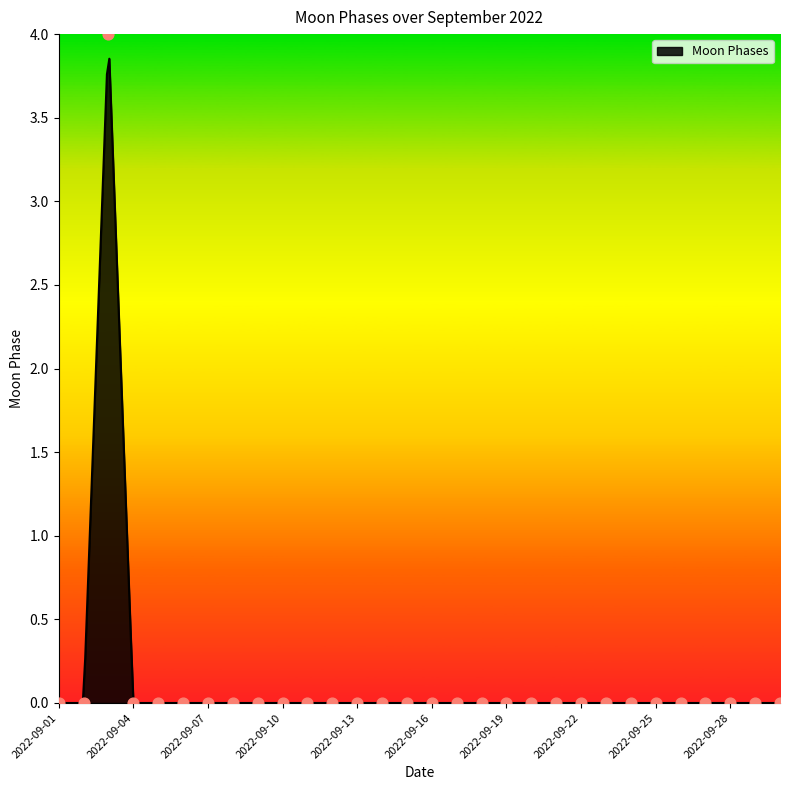

Which has a higher value, 2022-09-29 or 2022-09-18?

2022-09-29